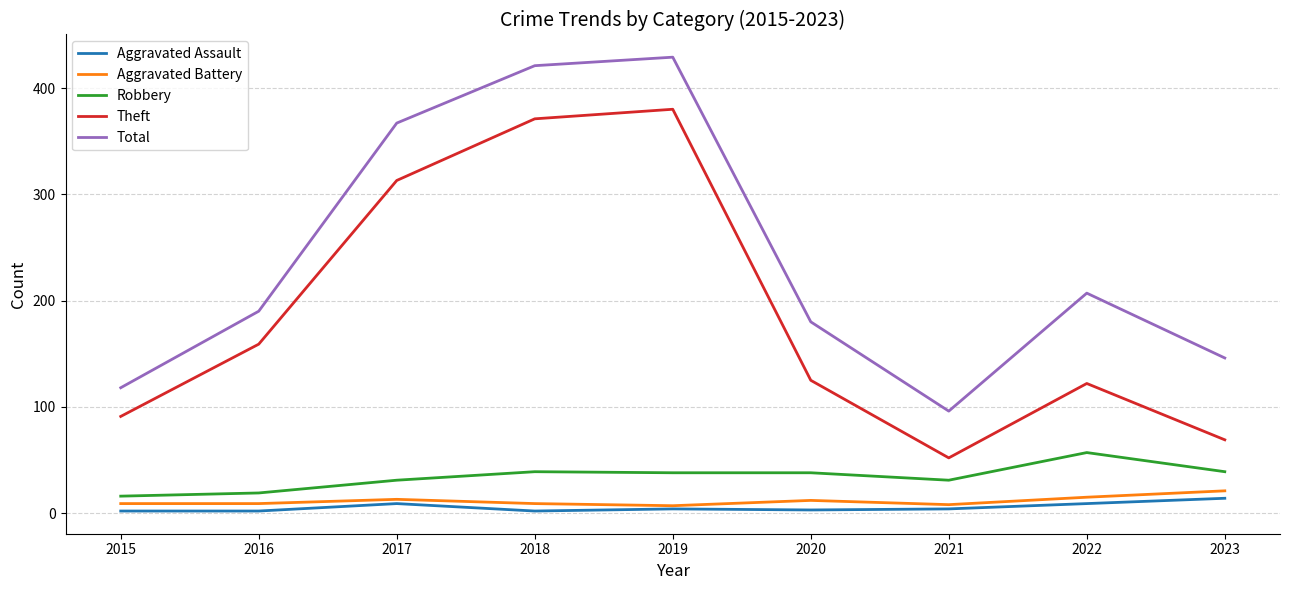

What is the maximum value shown in the chart?

429